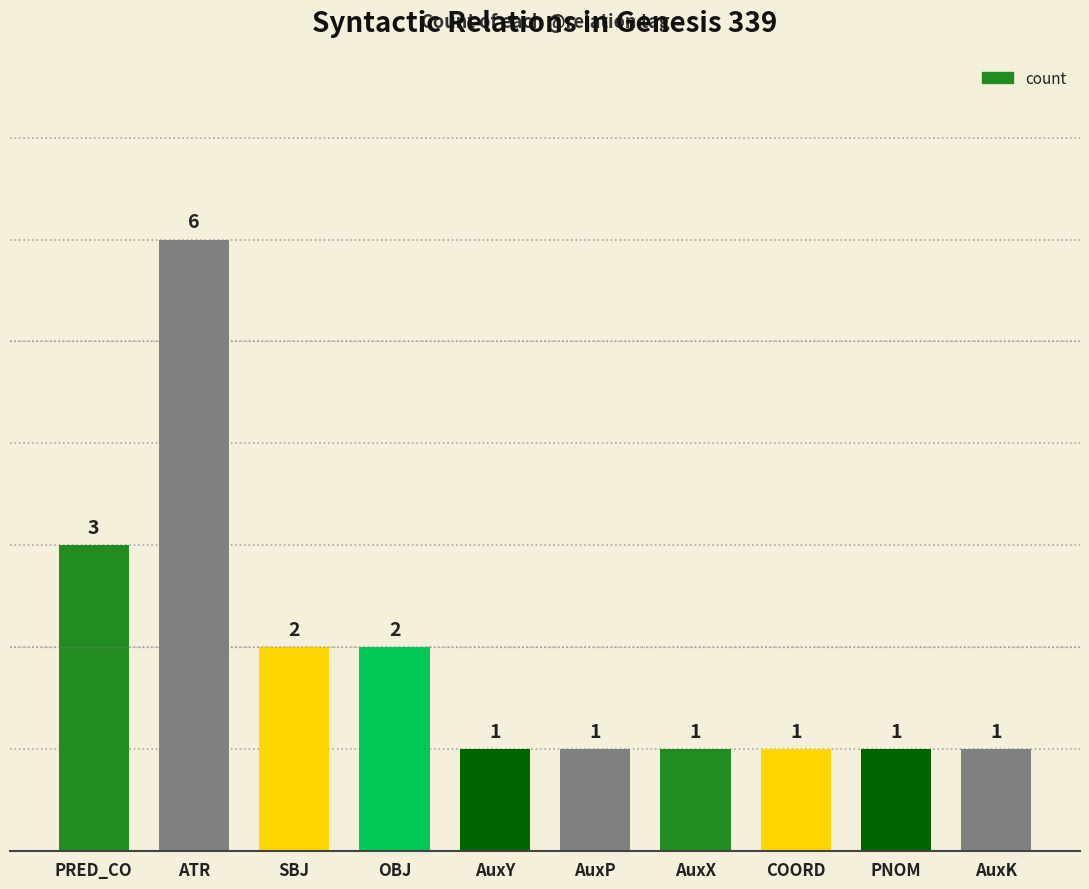

How many distinct data groups are displayed?

1